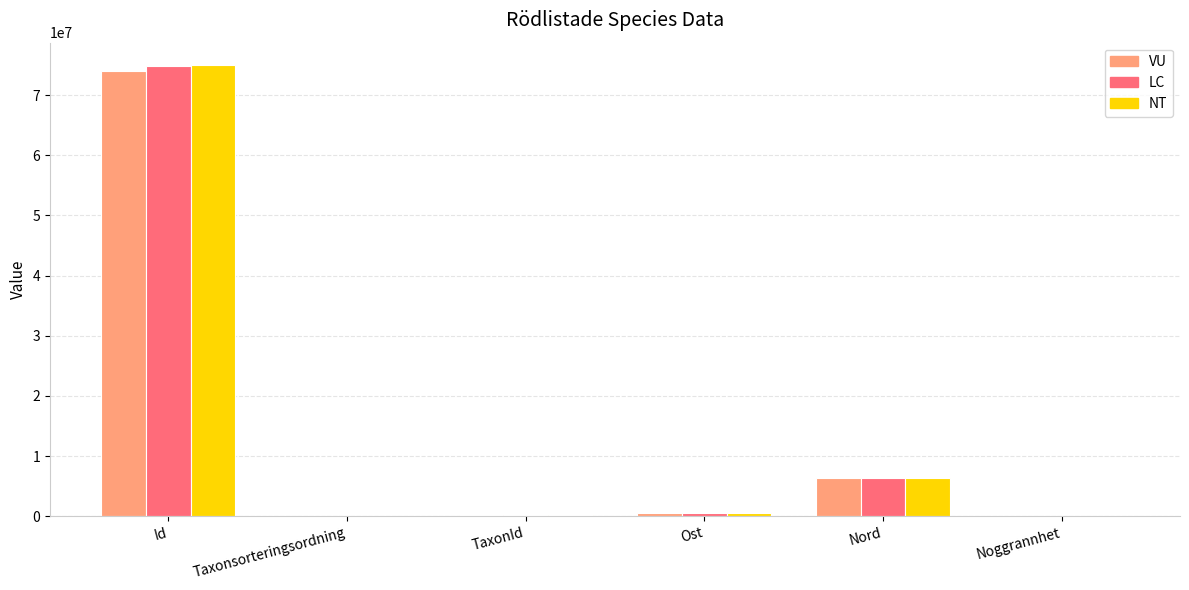

Which series has the widest spread of values?

NT